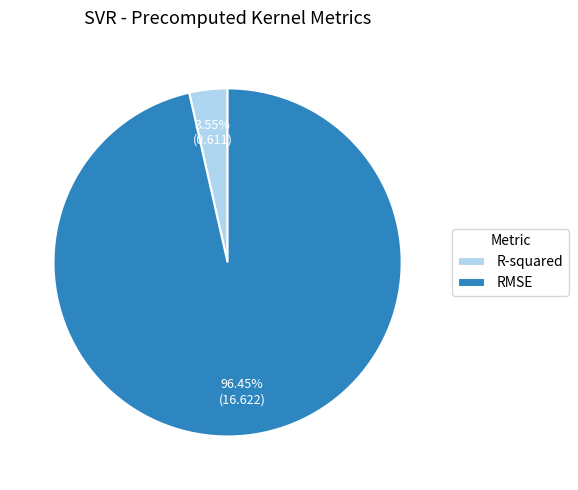

What percentage do R-squared and RMSE together represent?

100.0%